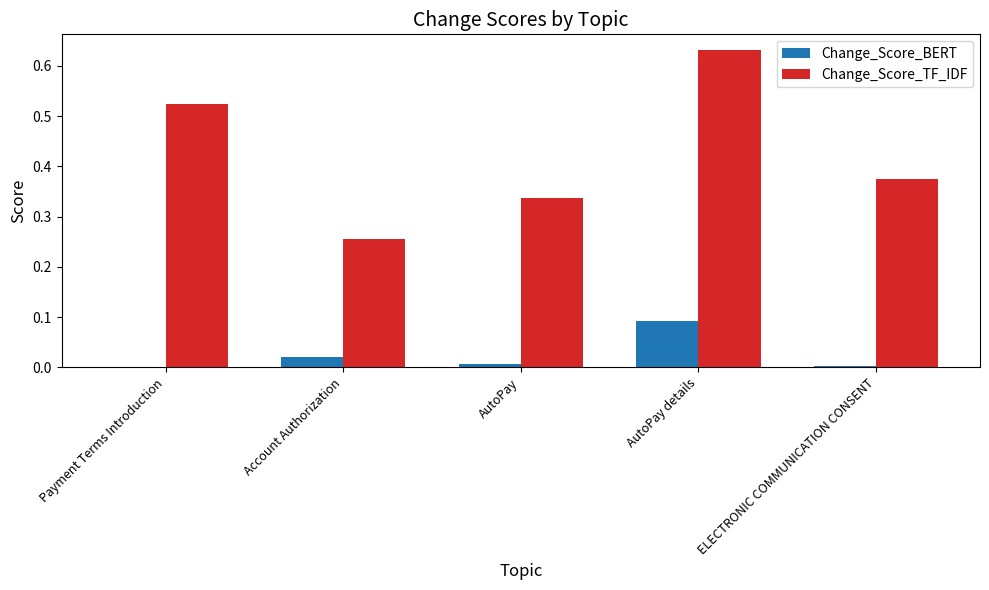

Between Payment Terms Introduction and AutoPay, which series saw the biggest shift?

Change_Score_TF_IDF